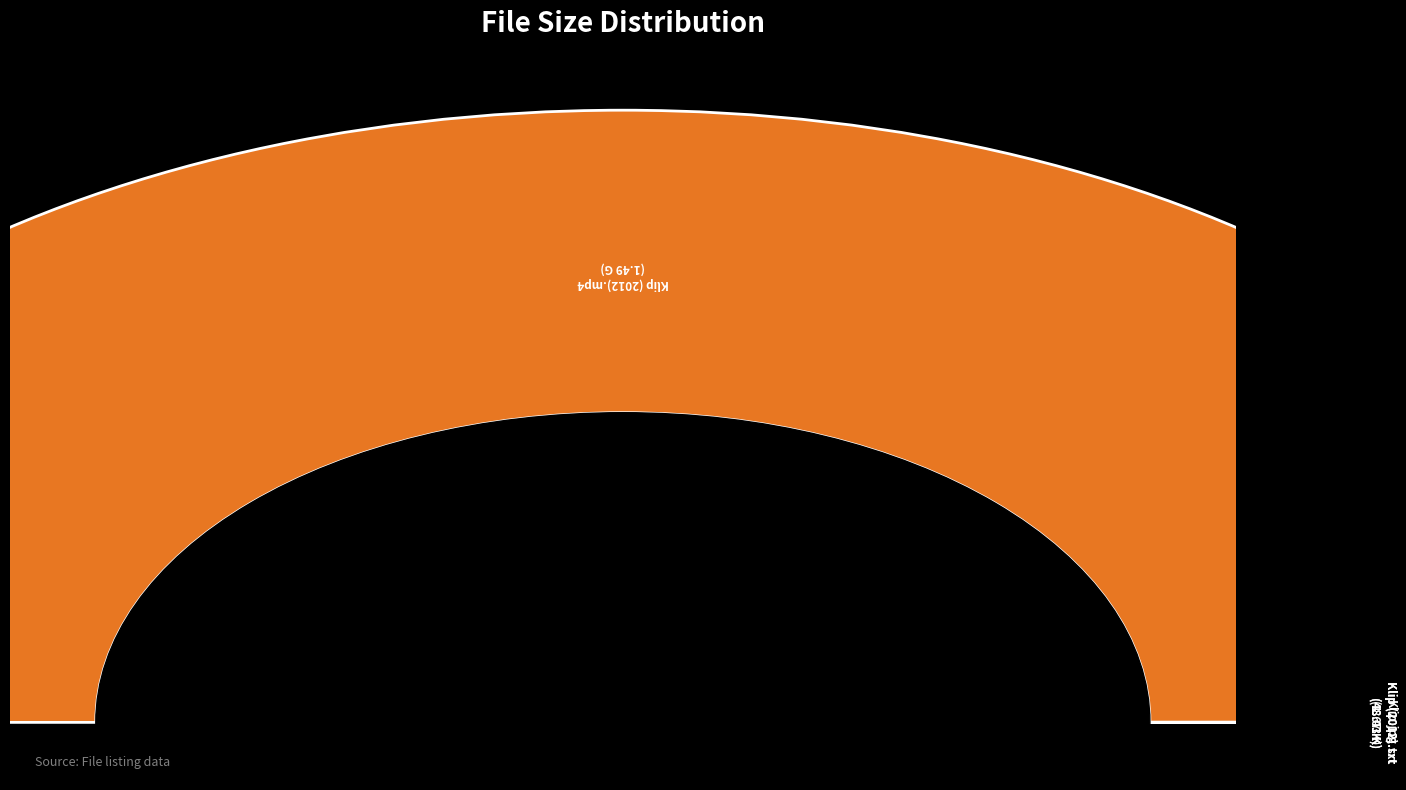

Which category has the smallest portion of the pie?

Klip (2012) [720p] x264 - Jalucian.txt